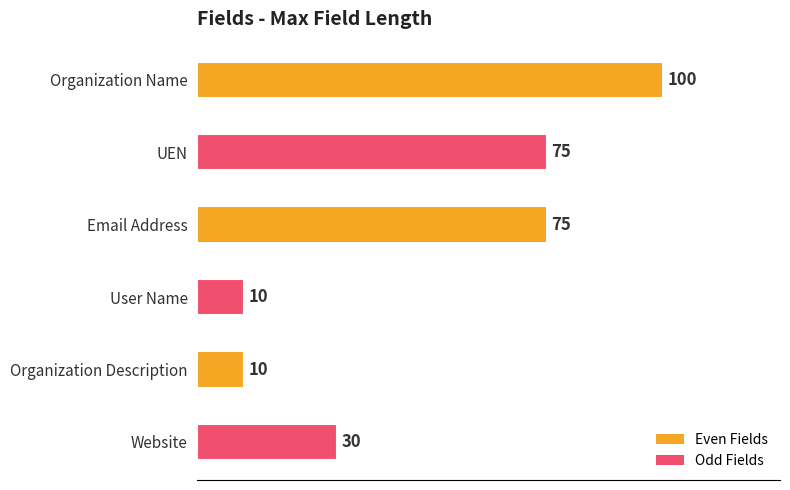

Which has a higher value, Website or User Name?

Website